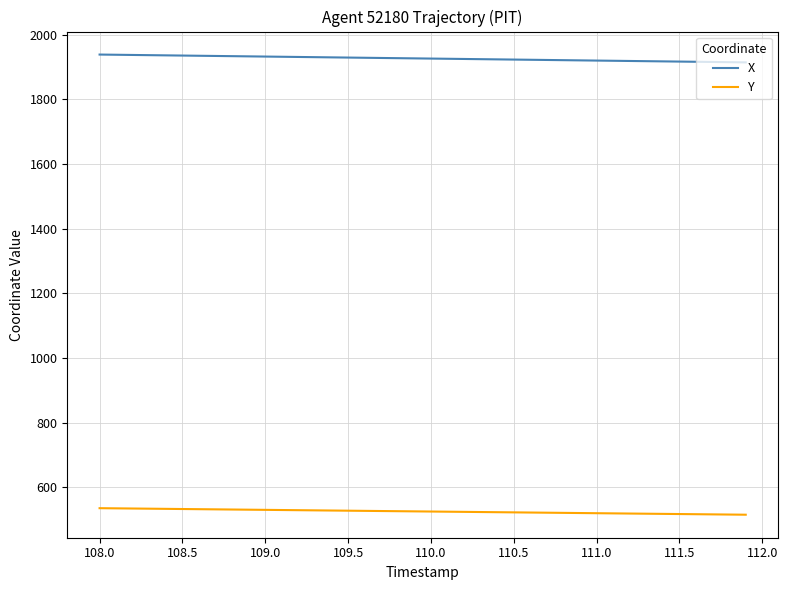

What is the highest value of the Y series?

535.2